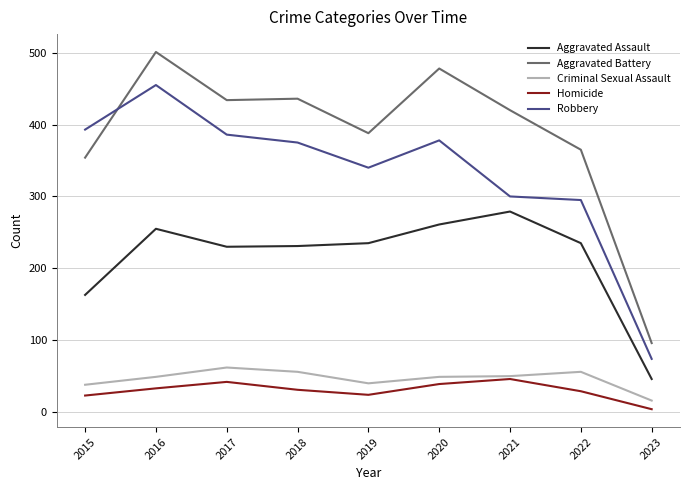

At which category does Homicide reach its first local valley?

2019